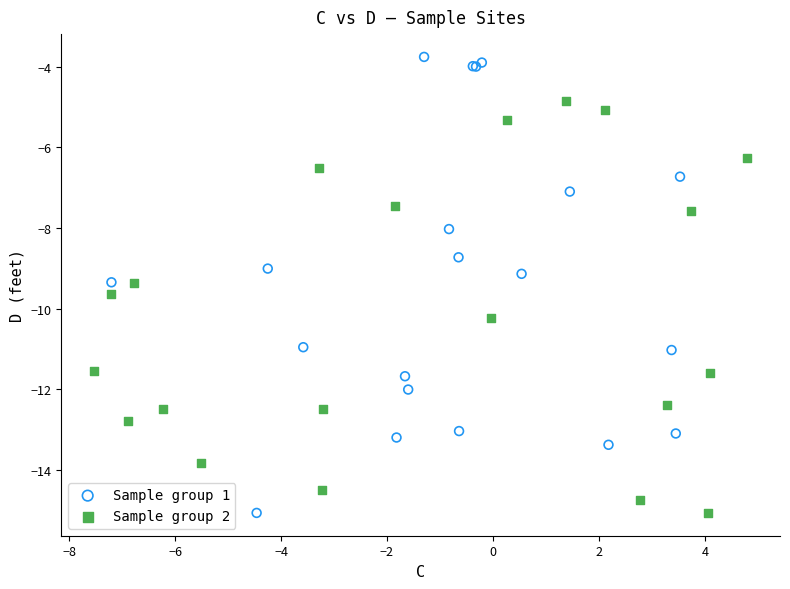

Which series reaches the maximum Y coordinate?

Sample group 1